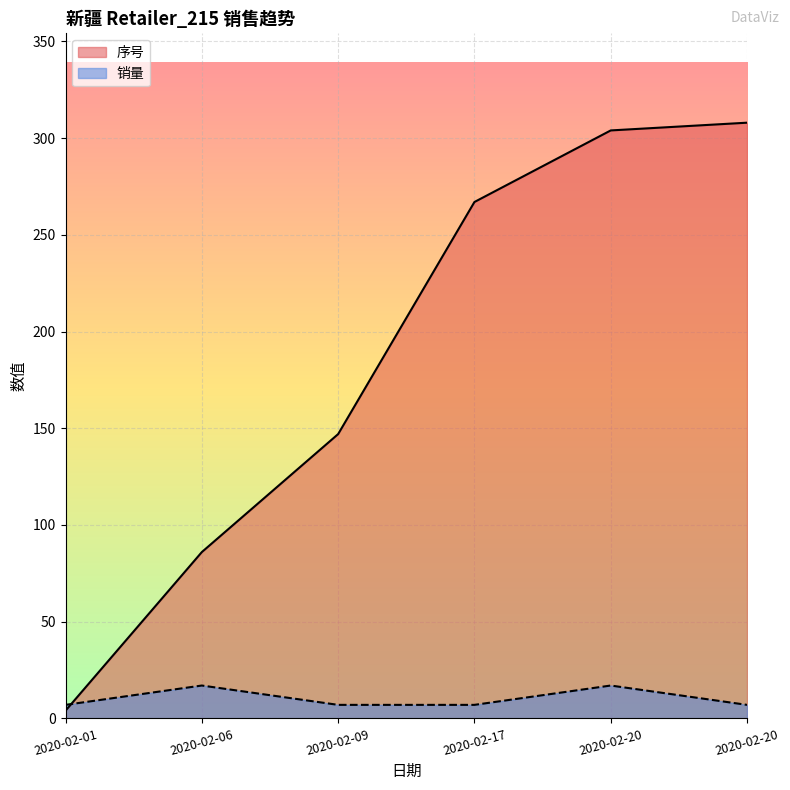

Is it true that 序号 equals 86 at 2020-02-06?

True